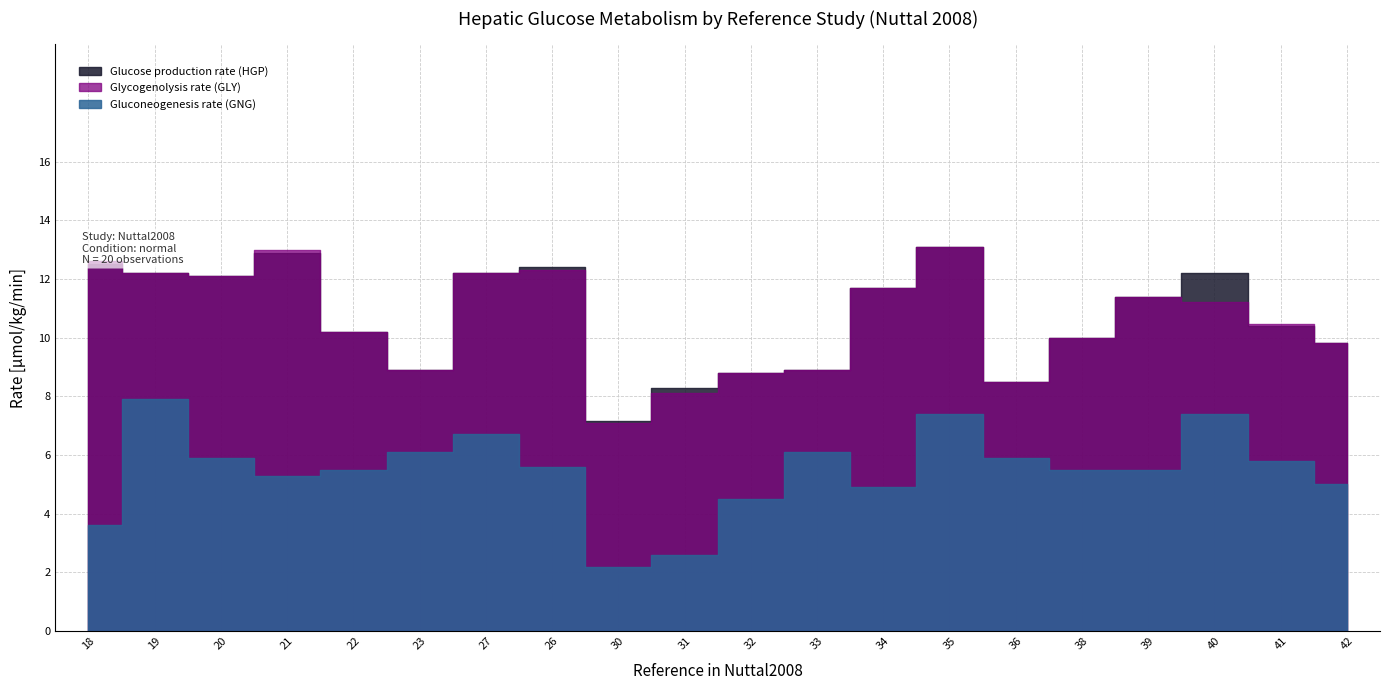

At which category does Glucose production rate (HGP) reach its first local valley?

20